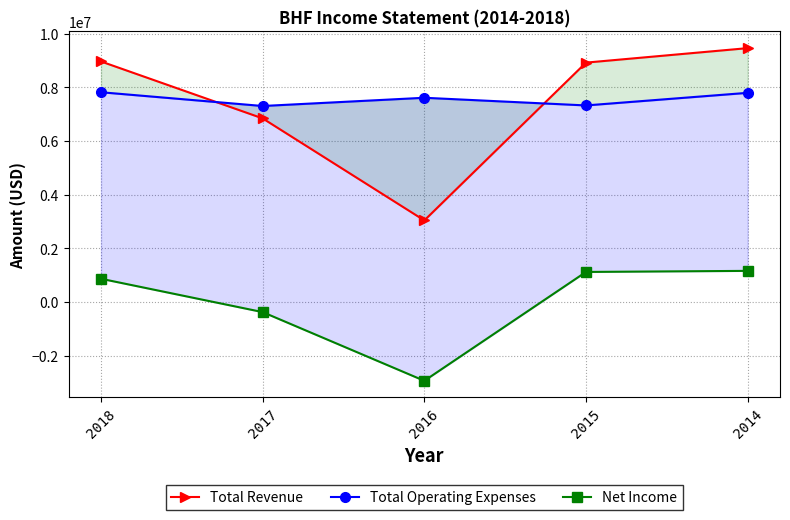

What is the highest value of the Total Revenue series?

9462000